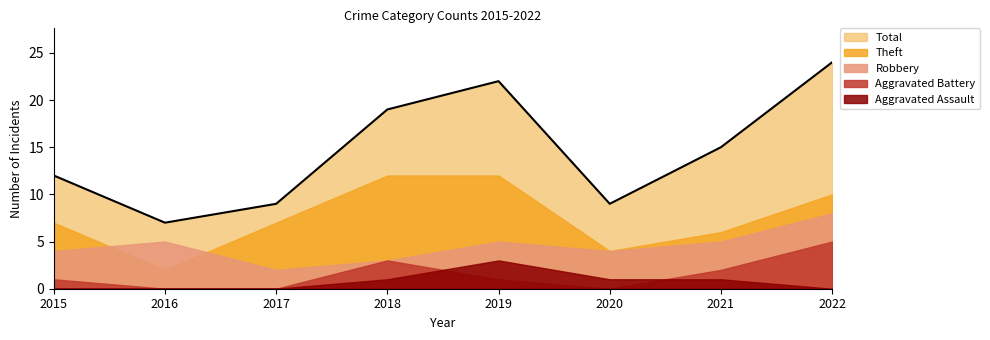

Where is Robbery nearest to the value 5?

2016